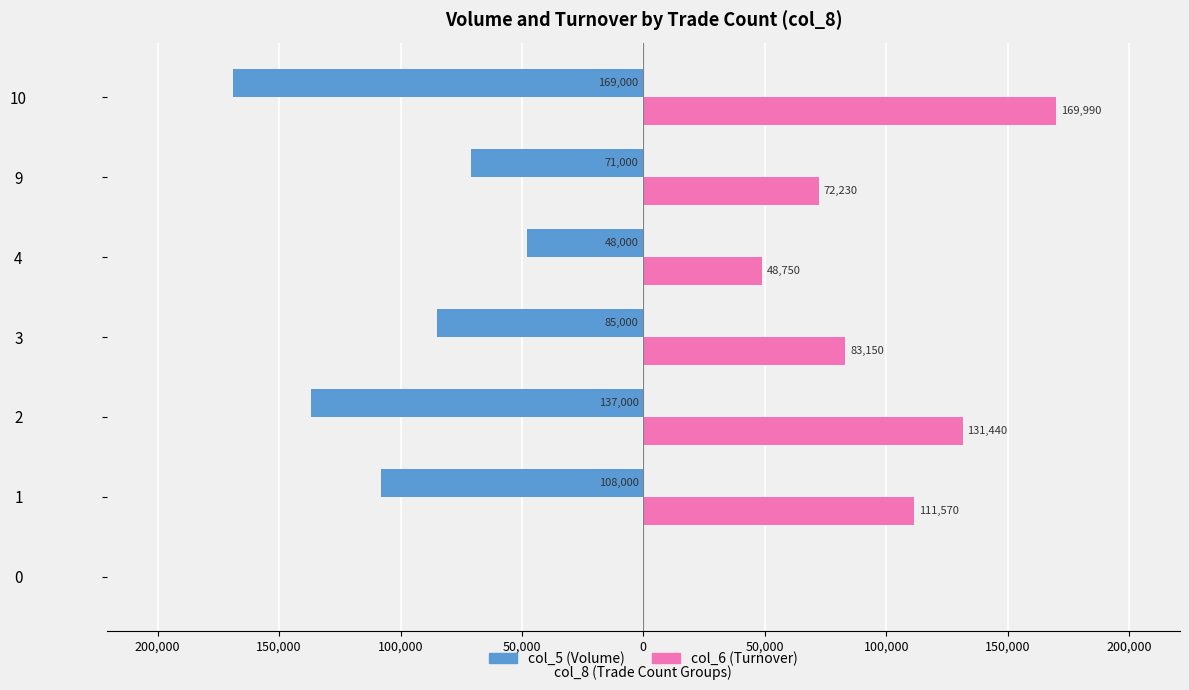

Reading right to left, transcribe all the data shown in this chart.

col_5 (Volume): -169000	-71000	-48000	-85000	-137000	-108000	0
col_6 (Turnover): 169990	72230	48750	83150	131440	111570	0